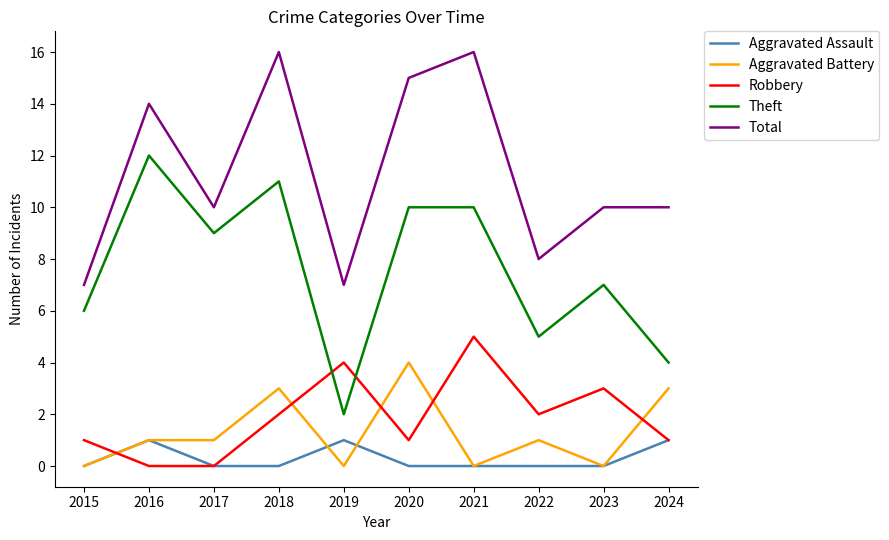

True or false: Theft and Aggravated Assault cross at least once.

False